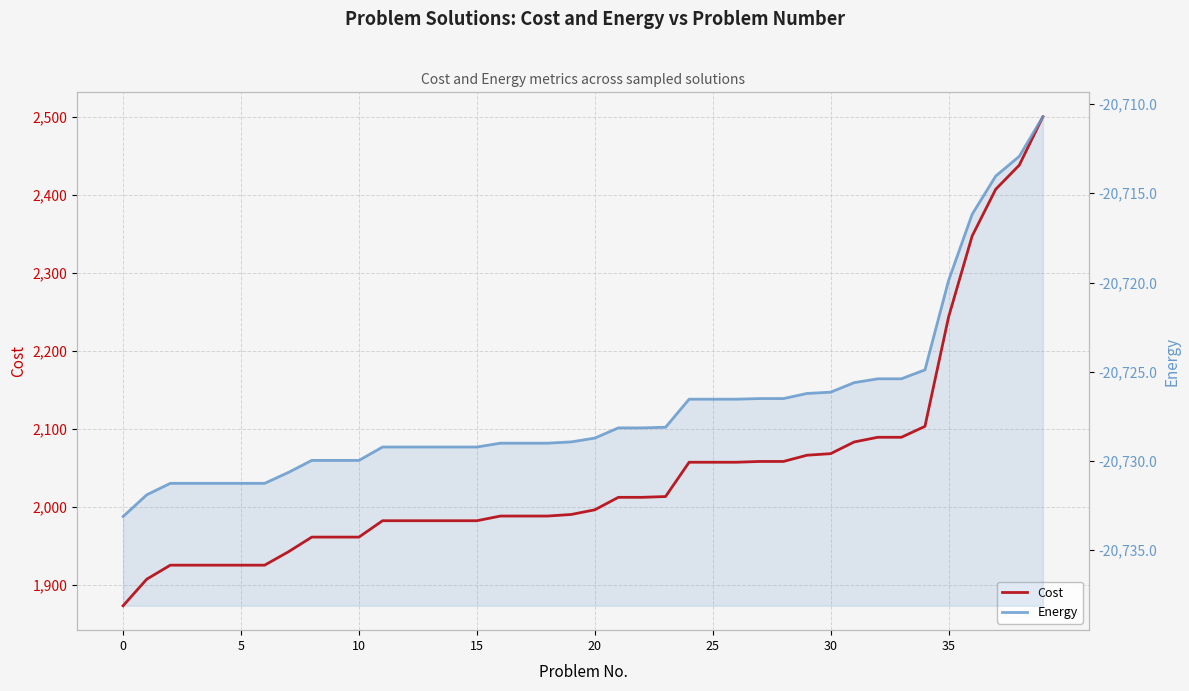

What is the spread (max minus min) of values at 8?

22691.0